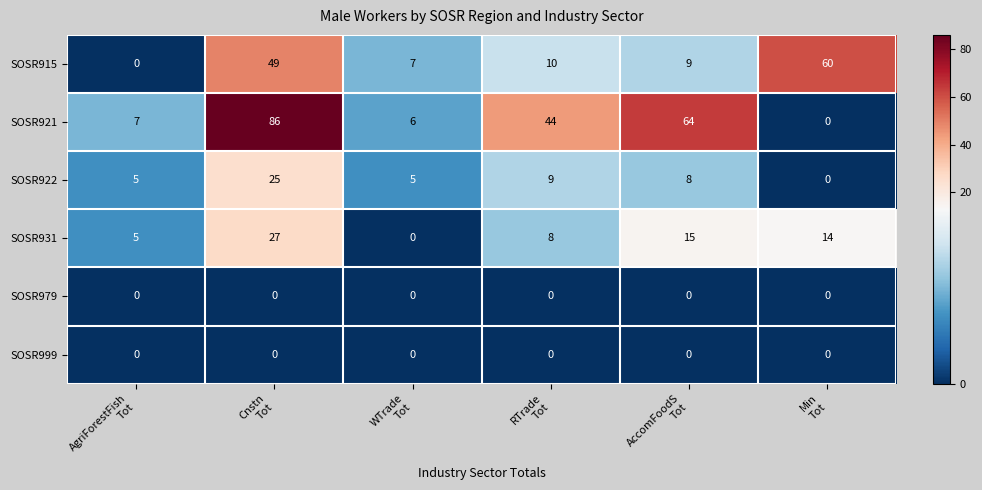

Count the number of data series in this chart.

6